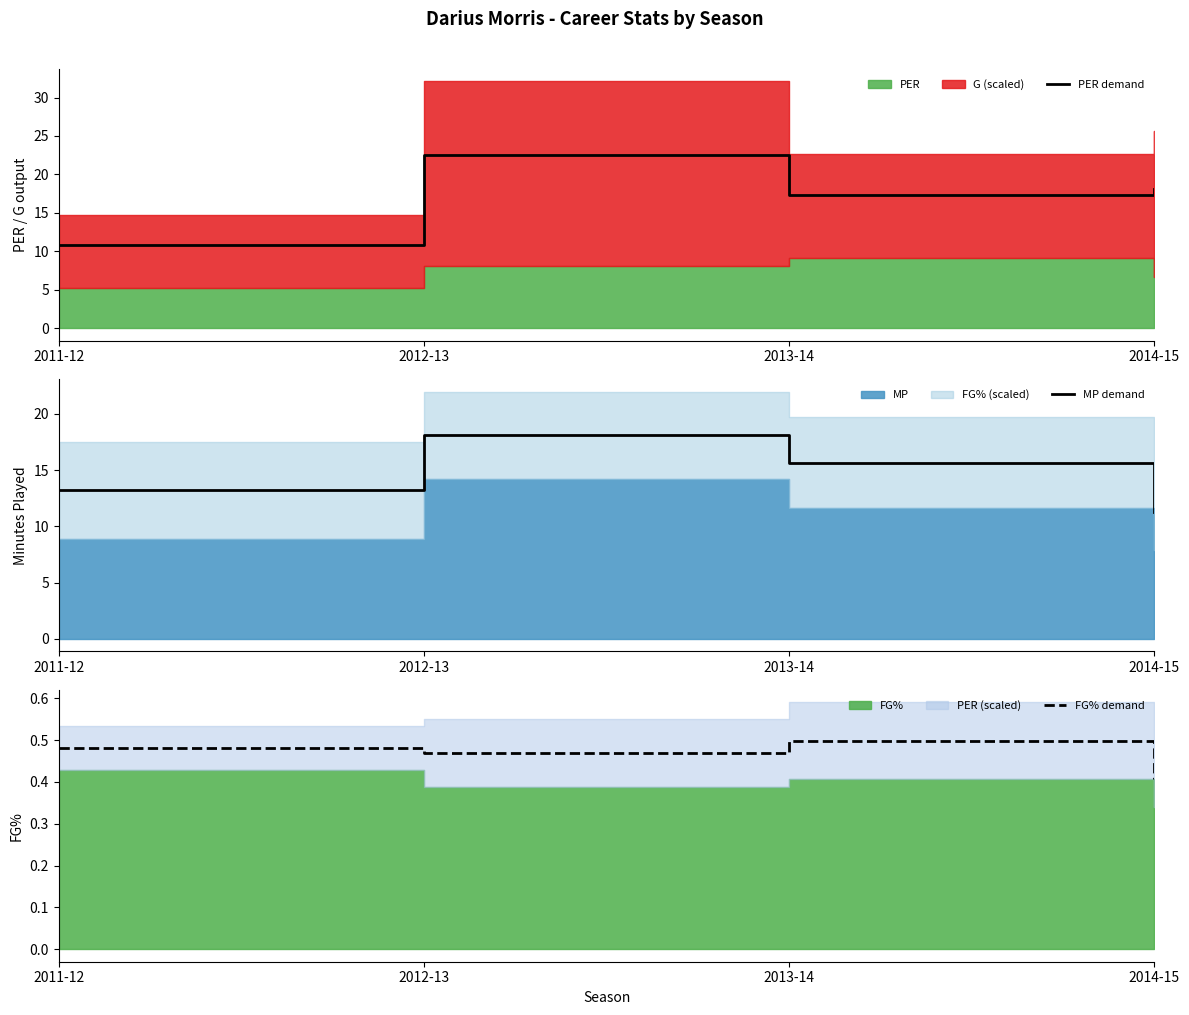

Rank the categories by PER demand value from lowest to highest.

2011-12, 2013-14, 2014-15, 2012-13